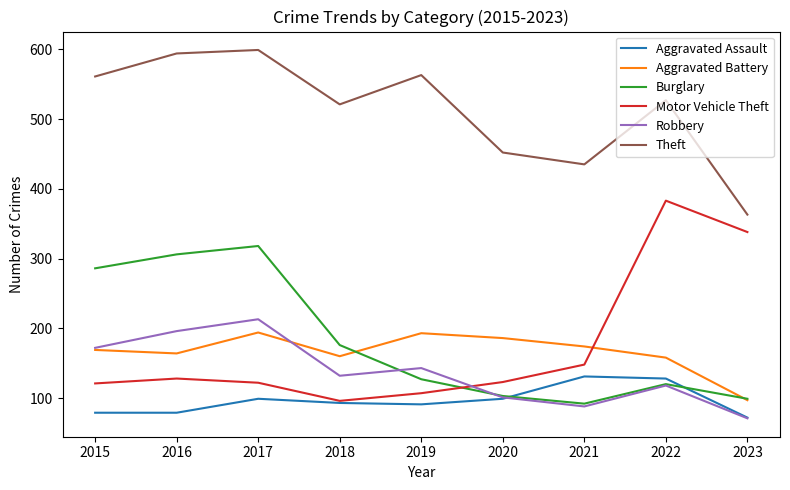

Is it true that Robbery equals 213 at 2017?

True